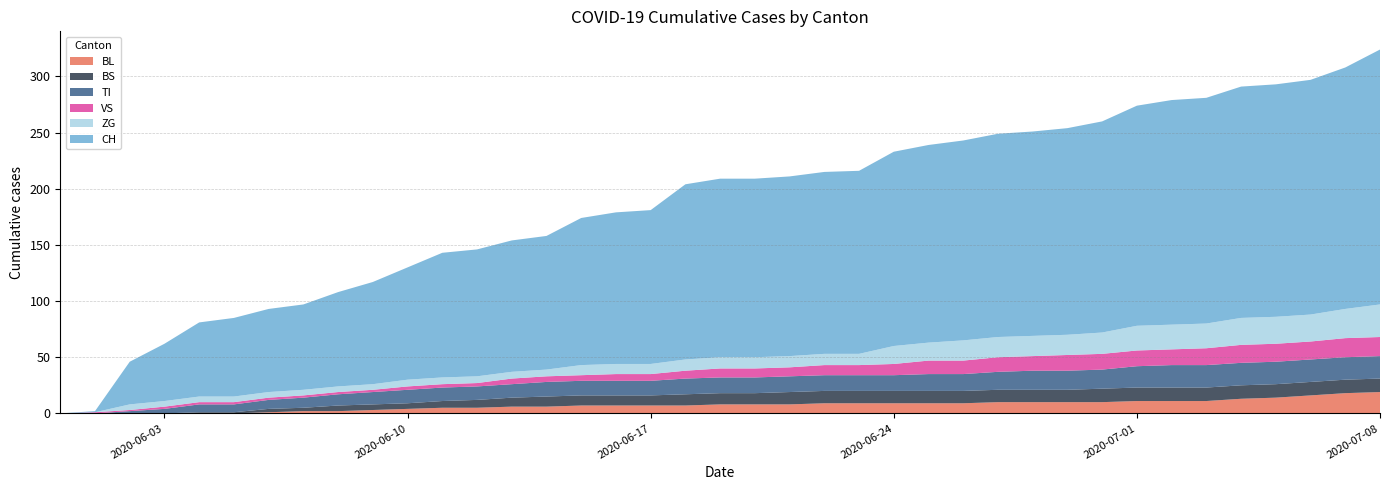

Reading left to right, list all the values displayed in this chart.

BL: 2020-05-31=0	2020-06-01=0	2020-06-02=0	2020-06-03=0	2020-06-04=0	2020-06-05=0	2020-06-06=1	2020-06-07=2	2020-06-08=2	2020-06-09=3	2020-06-10=4	2020-06-11=5	2020-06-12=5	2020-06-13=6	2020-06-14=6	2020-06-15=7	2020-06-16=7	2020-06-17=7	2020-06-18=7	2020-06-19=8	2020-06-20=8	2020-06-21=8	2020-06-22=9	2020-06-23=9	2020-06-24=9	2020-06-25=9	2020-06-26=9	2020-06-27=10	2020-06-28=10	2020-06-29=10	2020-06-30=10	2020-07-01=11	2020-07-02=11	2020-07-03=11	2020-07-04=13	2020-07-05=14	2020-07-06=16	2020-07-07=18	2020-07-08=19
BS: 2020-05-31=0	2020-06-01=0	2020-06-02=0	2020-06-03=0	2020-06-04=1	2020-06-05=1	2020-06-06=3	2020-06-07=3	2020-06-08=5	2020-06-09=5	2020-06-10=5	2020-06-11=6	2020-06-12=7	2020-06-13=8	2020-06-14=9	2020-06-15=9	2020-06-16=9	2020-06-17=9	2020-06-18=10	2020-06-19=10	2020-06-20=10	2020-06-21=11	2020-06-22=11	2020-06-23=11	2020-06-24=11	2020-06-25=11	2020-06-26=11	2020-06-27=11	2020-06-28=11	2020-06-29=11	2020-06-30=12	2020-07-01=12	2020-07-02=12	2020-07-03=12	2020-07-04=12	2020-07-05=12	2020-07-06=12	2020-07-07=12	2020-07-08=12
TI: 2020-05-31=0	2020-06-01=0	2020-06-02=2	2020-06-03=4	2020-06-04=7	2020-06-05=7	2020-06-06=8	2020-06-07=9	2020-06-08=10	2020-06-09=11	2020-06-10=12	2020-06-11=12	2020-06-12=12	2020-06-13=12	2020-06-14=13	2020-06-15=13	2020-06-16=13	2020-06-17=13	2020-06-18=14	2020-06-19=14	2020-06-20=14	2020-06-21=14	2020-06-22=14	2020-06-23=14	2020-06-24=14	2020-06-25=15	2020-06-26=15	2020-06-27=16	2020-06-28=17	2020-06-29=17	2020-06-30=17	2020-07-01=19	2020-07-02=20	2020-07-03=20	2020-07-04=20	2020-07-05=20	2020-07-06=20	2020-07-07=20	2020-07-08=20
VS: 2020-05-31=0	2020-06-01=1	2020-06-02=1	2020-06-03=2	2020-06-04=2	2020-06-05=2	2020-06-06=2	2020-06-07=2	2020-06-08=2	2020-06-09=2	2020-06-10=3	2020-06-11=3	2020-06-12=3	2020-06-13=5	2020-06-14=5	2020-06-15=5	2020-06-16=6	2020-06-17=6	2020-06-18=7	2020-06-19=8	2020-06-20=8	2020-06-21=8	2020-06-22=9	2020-06-23=9	2020-06-24=10	2020-06-25=12	2020-06-26=12	2020-06-27=13	2020-06-28=13	2020-06-29=14	2020-06-30=14	2020-07-01=14	2020-07-02=14	2020-07-03=15	2020-07-04=16	2020-07-05=16	2020-07-06=16	2020-07-07=17	2020-07-08=17
ZG: 2020-05-31=0	2020-06-01=0	2020-06-02=5	2020-06-03=5	2020-06-04=5	2020-06-05=5	2020-06-06=5	2020-06-07=5	2020-06-08=5	2020-06-09=5	2020-06-10=6	2020-06-11=6	2020-06-12=6	2020-06-13=6	2020-06-14=6	2020-06-15=9	2020-06-16=9	2020-06-17=9	2020-06-18=10	2020-06-19=10	2020-06-20=10	2020-06-21=10	2020-06-22=10	2020-06-23=10	2020-06-24=16	2020-06-25=16	2020-06-26=18	2020-06-27=18	2020-06-28=18	2020-06-29=18	2020-06-30=19	2020-07-01=22	2020-07-02=22	2020-07-03=22	2020-07-04=24	2020-07-05=24	2020-07-06=24	2020-07-07=26	2020-07-08=29
CH: 2020-05-31=0	2020-06-01=1	2020-06-02=38	2020-06-03=51	2020-06-04=66	2020-06-05=70	2020-06-06=74	2020-06-07=76	2020-06-08=84	2020-06-09=91	2020-06-10=100	2020-06-11=111	2020-06-12=113	2020-06-13=117	2020-06-14=119	2020-06-15=131	2020-06-16=135	2020-06-17=137	2020-06-18=156	2020-06-19=159	2020-06-20=159	2020-06-21=160	2020-06-22=162	2020-06-23=163	2020-06-24=173	2020-06-25=176	2020-06-26=178	2020-06-27=181	2020-06-28=182	2020-06-29=184	2020-06-30=188	2020-07-01=196	2020-07-02=200	2020-07-03=201	2020-07-04=206	2020-07-05=207	2020-07-06=209	2020-07-07=215	2020-07-08=227